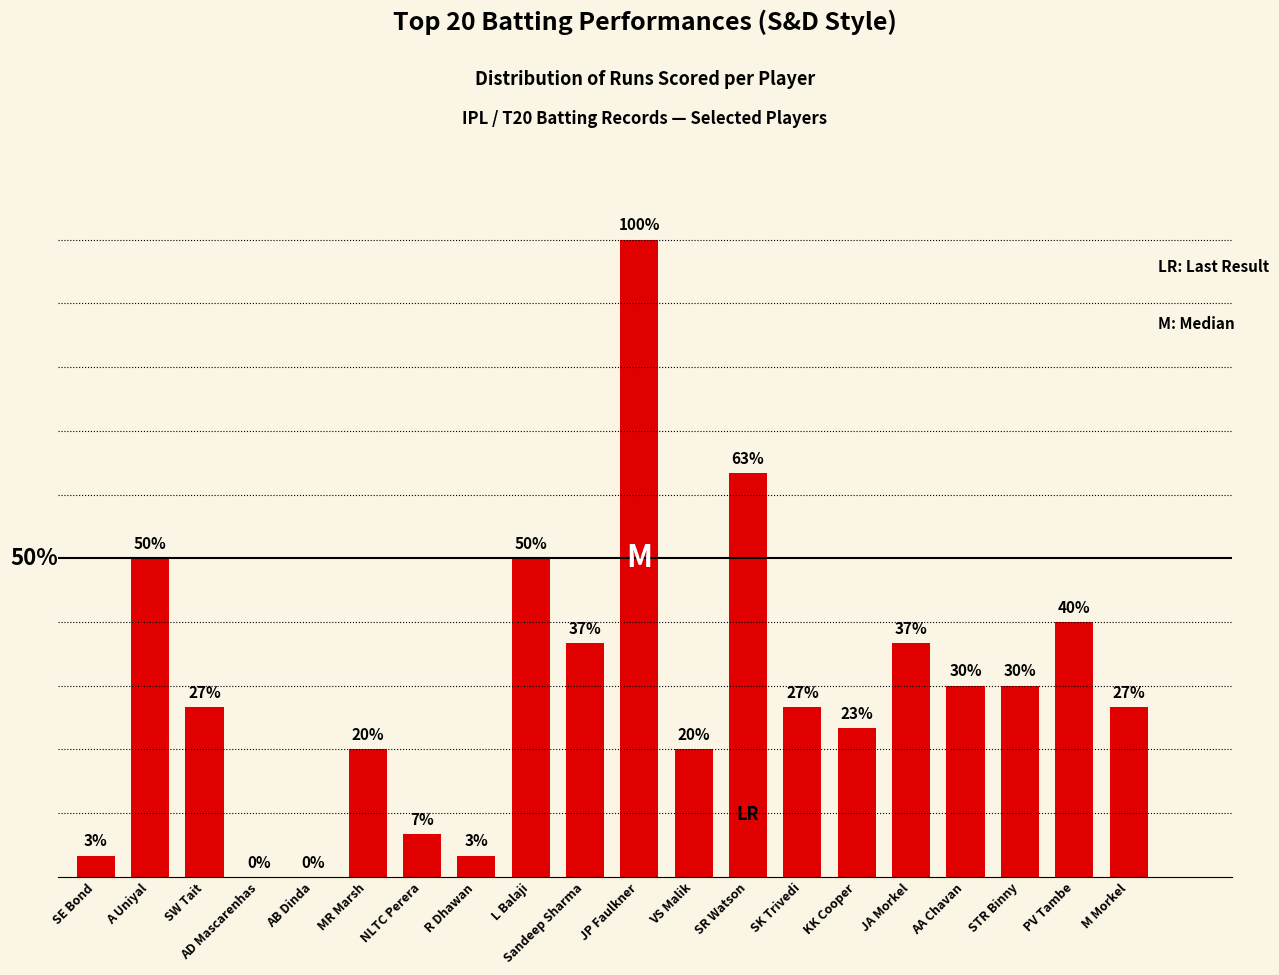

Are the bars horizontal?

No